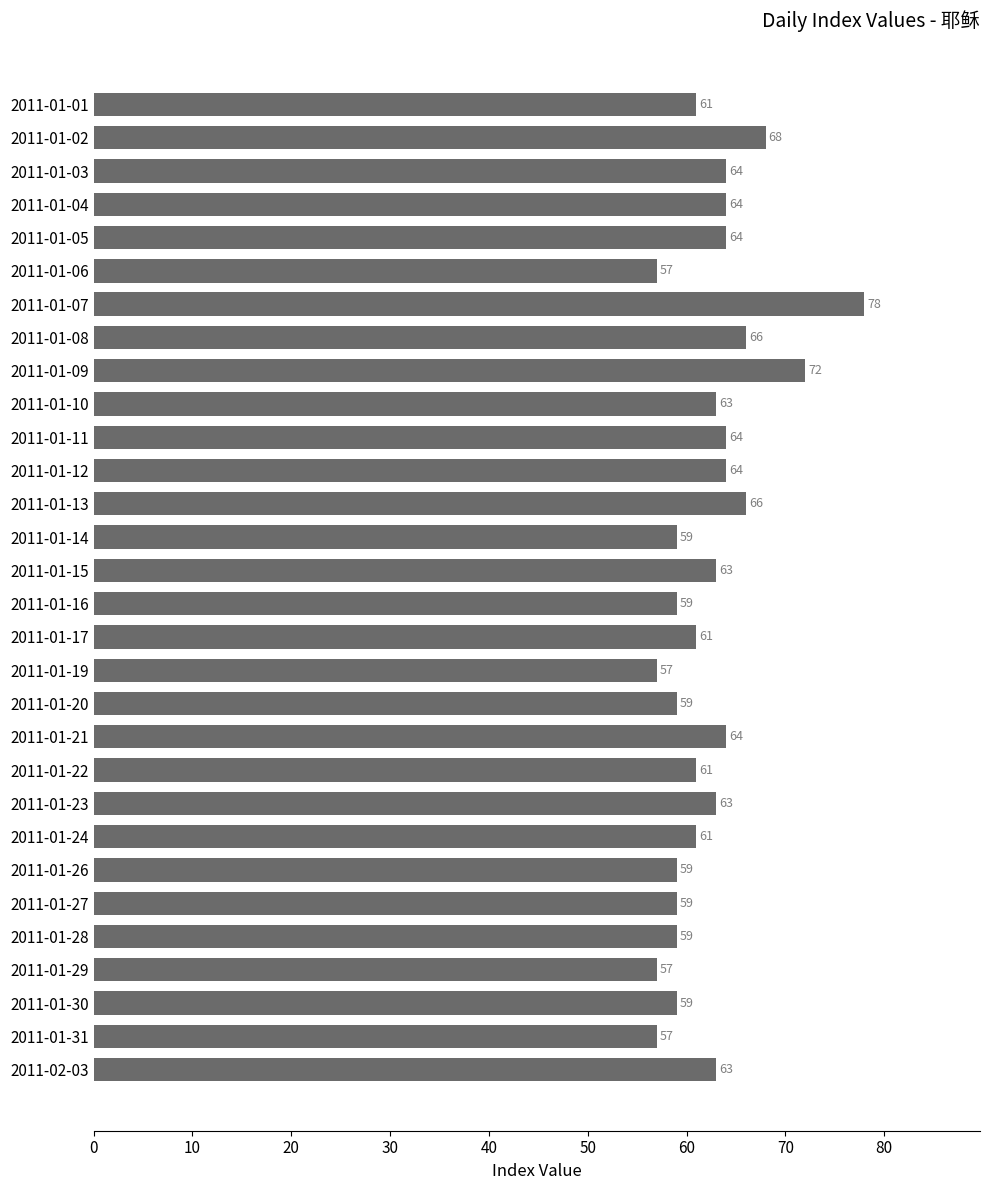

How many bars are there in total?

30